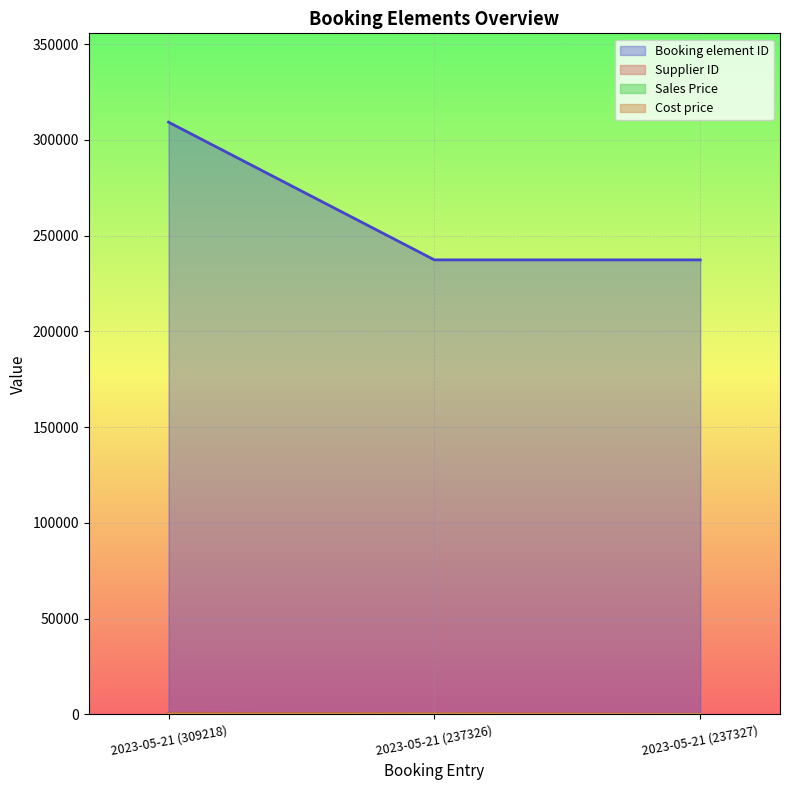

Which series has the largest total across all categories?

Booking element ID